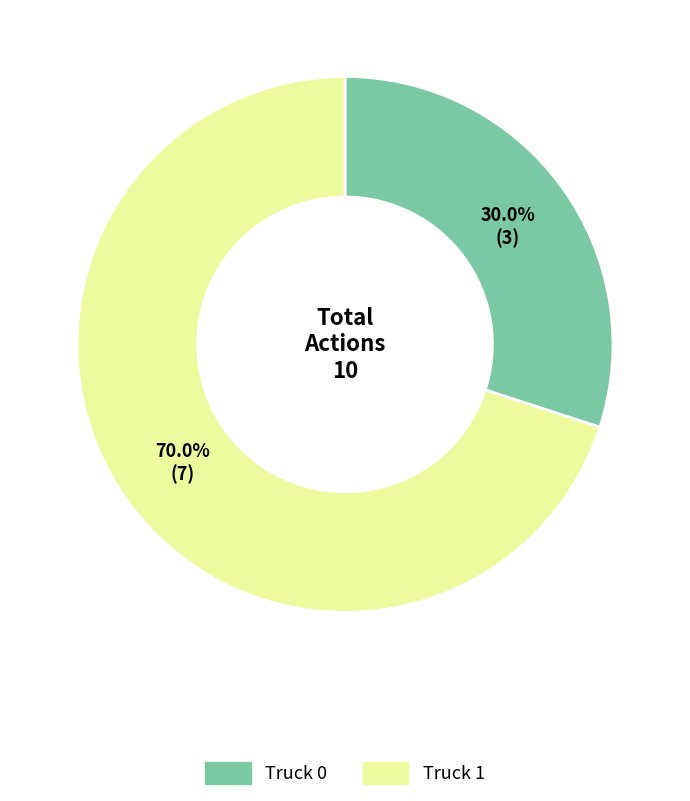

To the nearest percent, what percentage of the pie is Truck 0?

30%